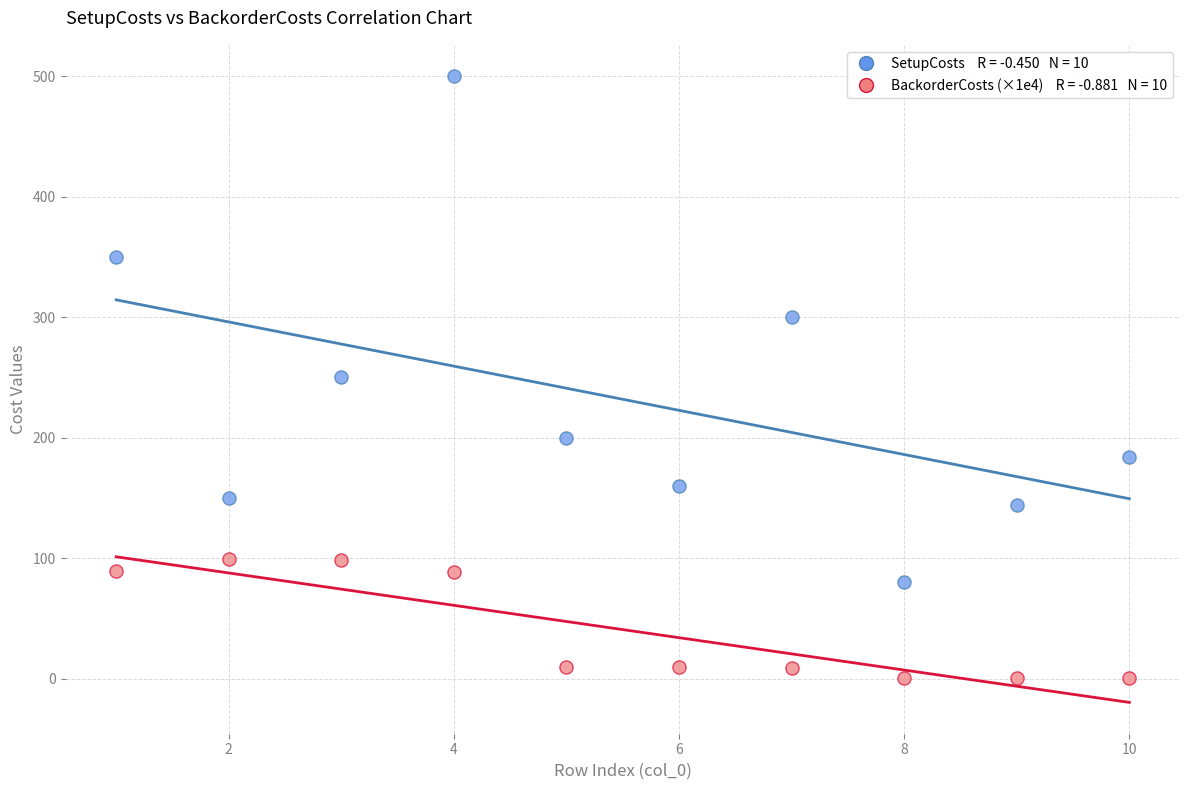

Across all data points, what is the range of X values (max minus min)?

9.0